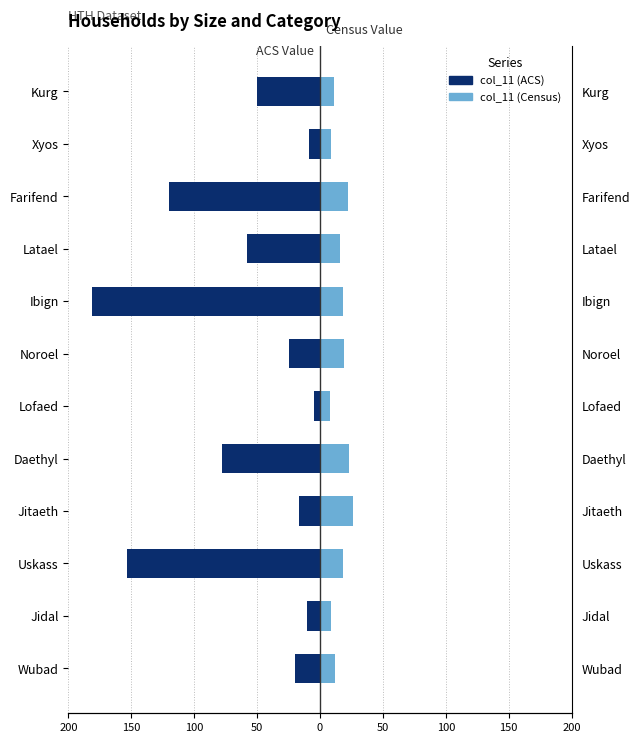

Reading left to right, list all the values displayed in this chart.

col_11 (ACS): -20	-10	-153	-17	-78	-5	-25	-181	-58	-120	-9	-50
col_11 (Census): 12	9	18	26	23	8	19	18	16	22	9	11